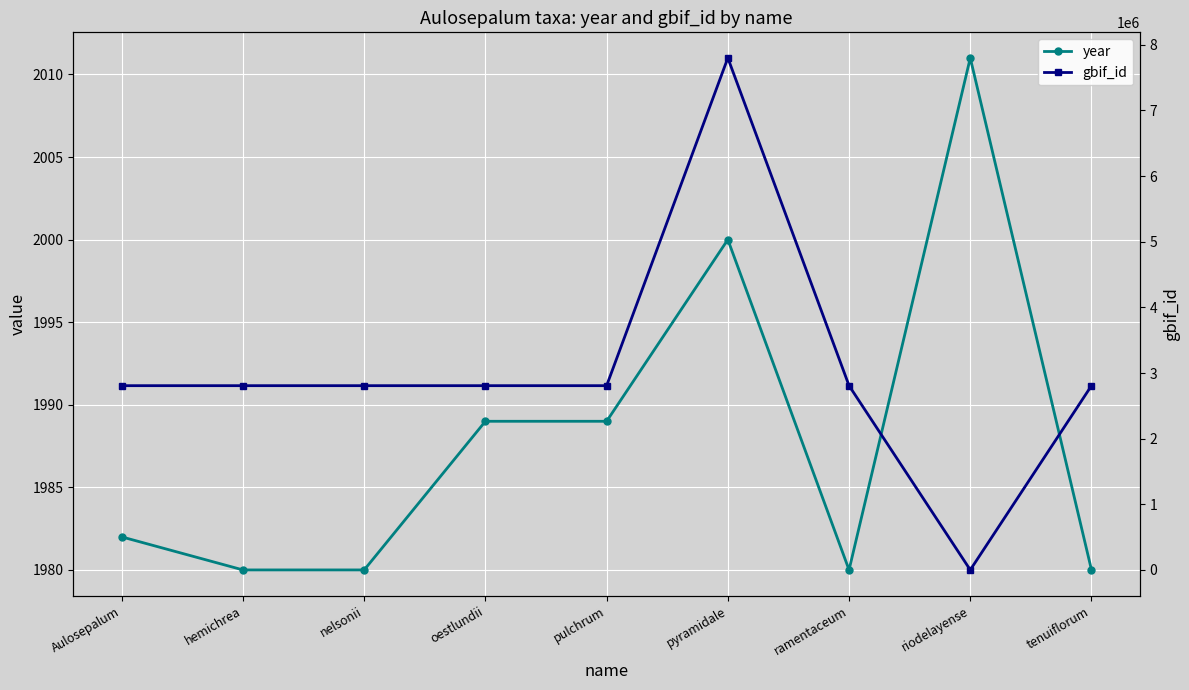

Where is gbif_id nearest to the value 3900010?

hemichrea